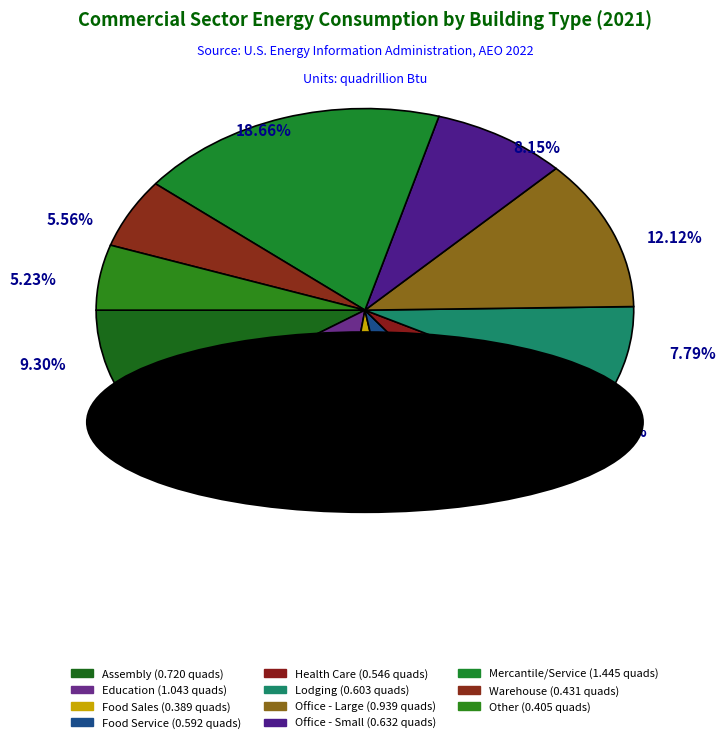

To the nearest percent, what is the average slice percentage?

9%